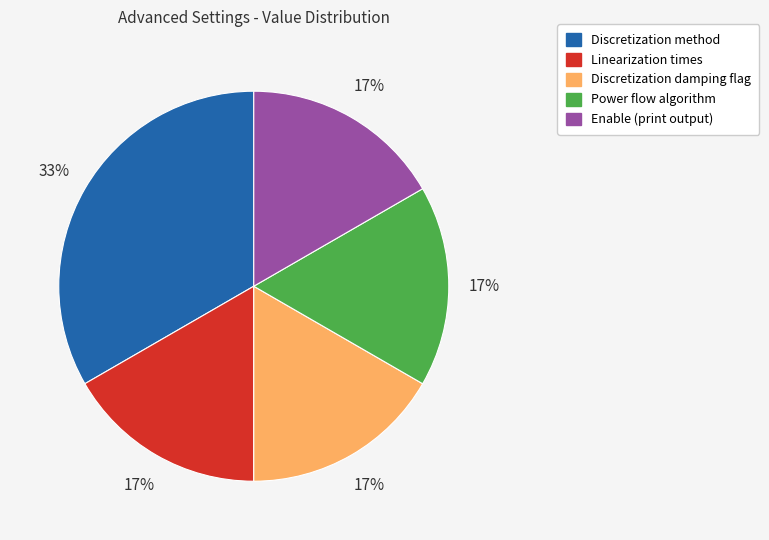

To the nearest percent, what is the average slice percentage?

20%